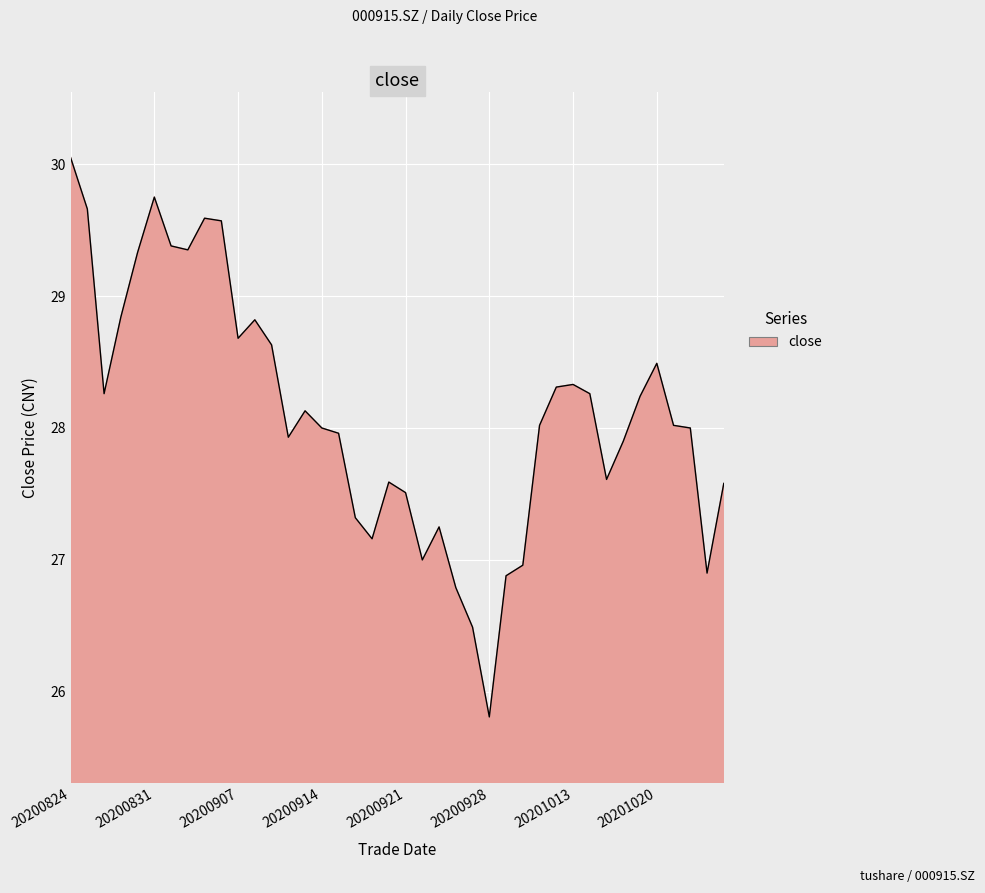

What is the smallest value displayed?

25.8